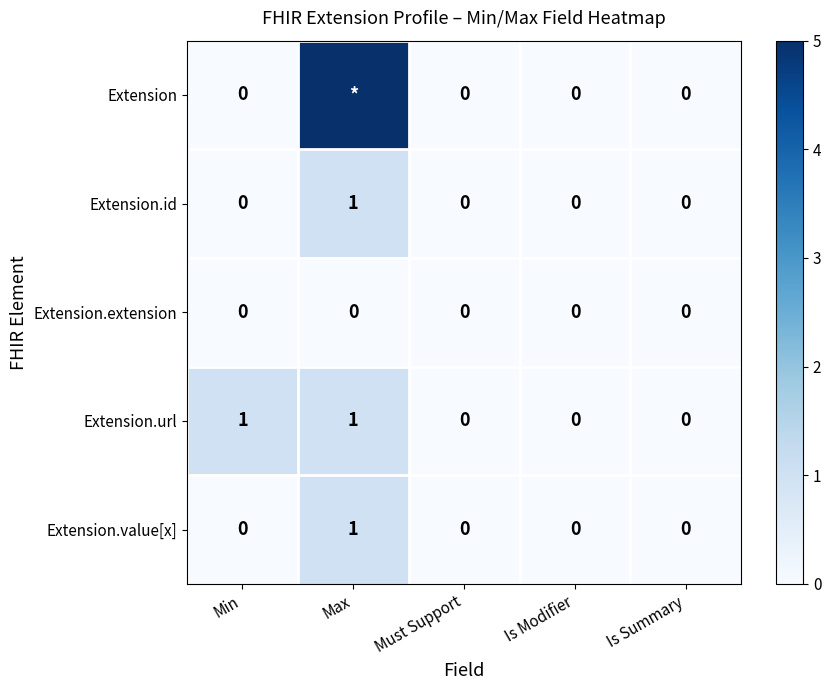

Is it true that Extension.url equals 2 at Max?

False